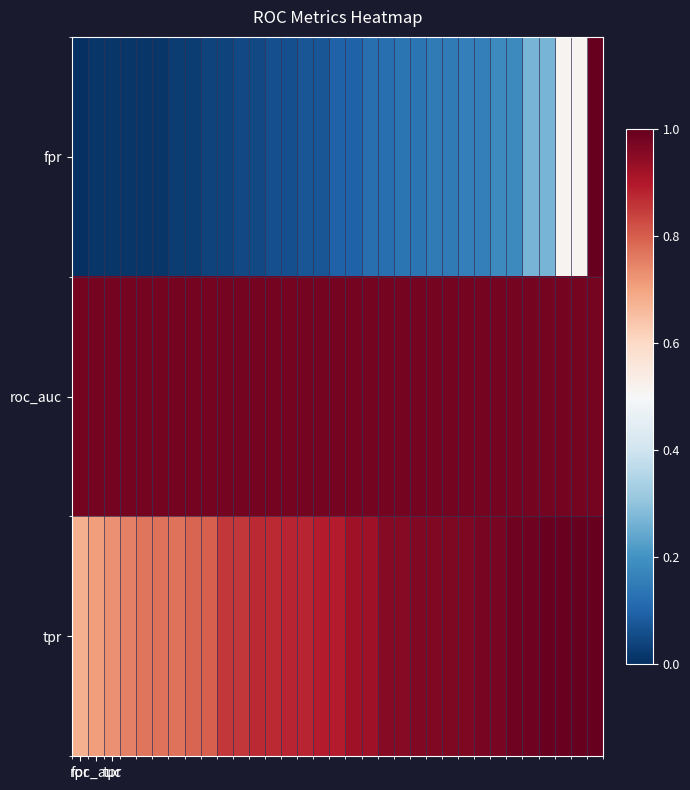

At how many categories does at least one series exceed 0?

33